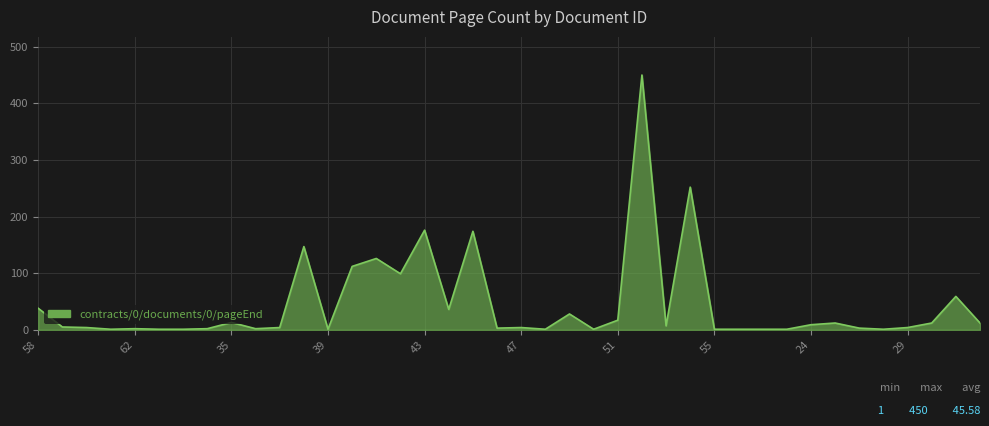

True or false: there are more than 0 points higher than both neighbors.

True